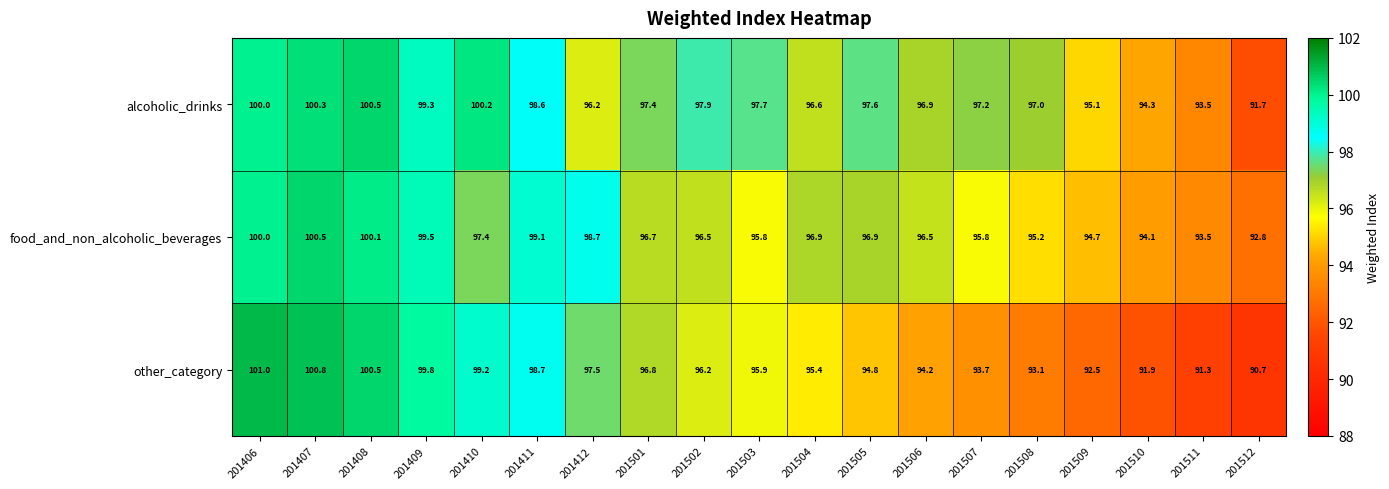

Between 201408 and 201501, which series saw the biggest shift?

other_category